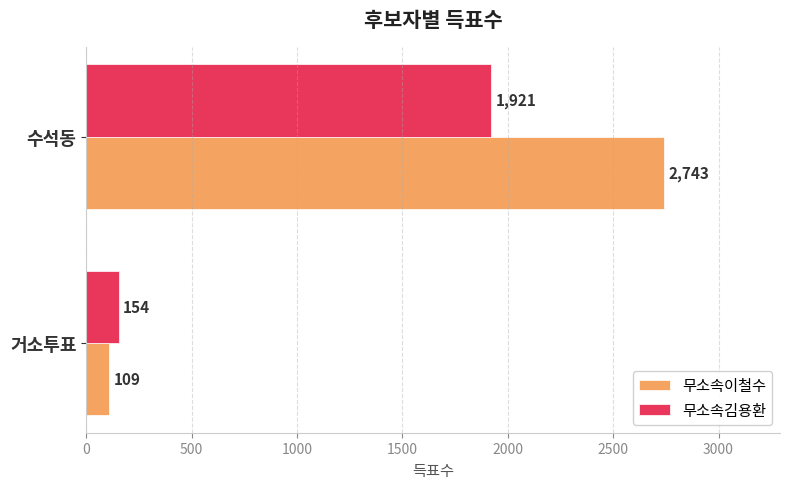

Rank the series by their maximum value, from lowest to highest.

무소속김용환, 무소속이철수